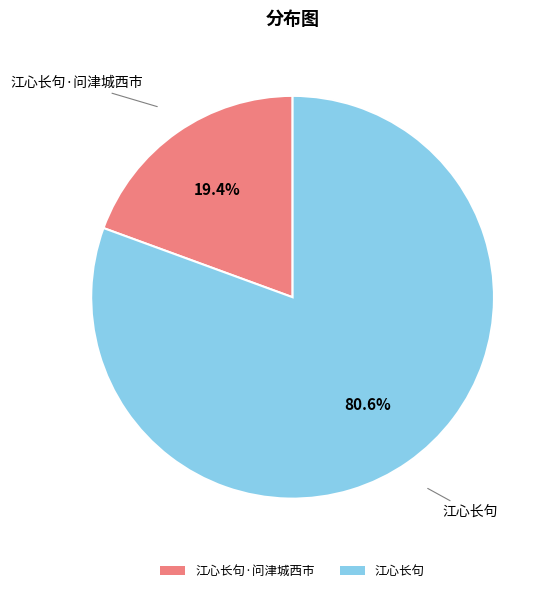

What is the largest slice in the pie chart?

江心长句